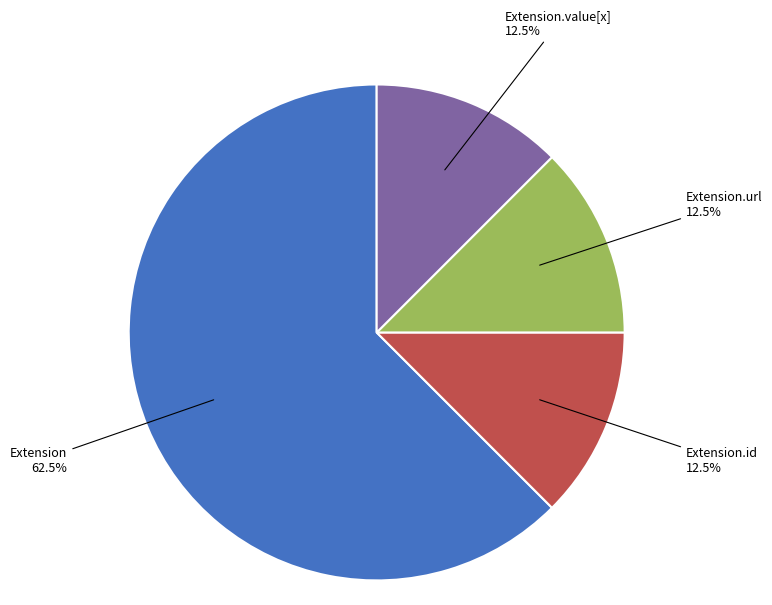

To the nearest percent, what is the difference between the largest and smallest slice percentages?

50%